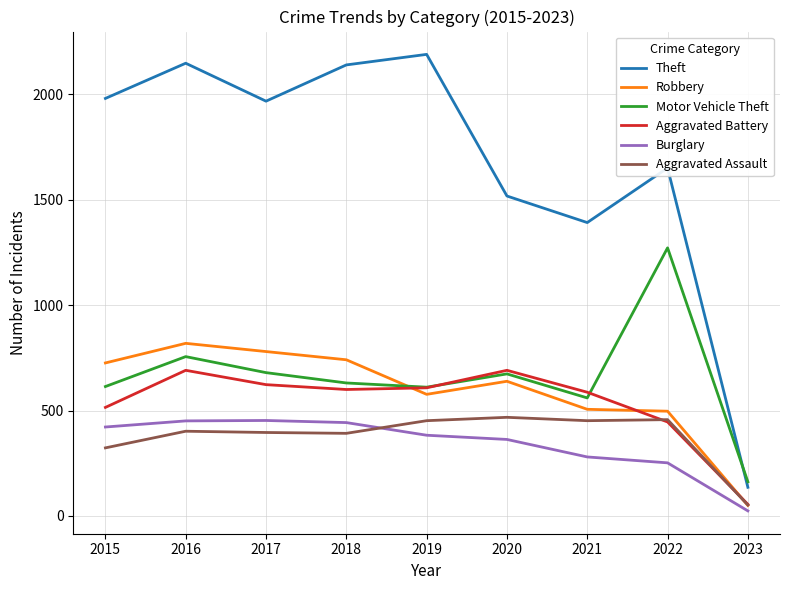

Where do Burglary and Aggravated Assault first cross each other?

2018 and 2019